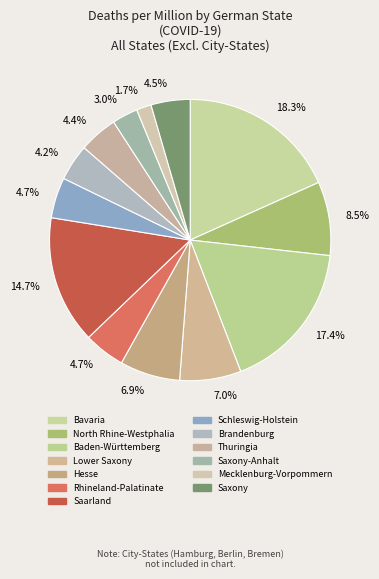

Is there any slice that represents more than half of the pie?

No